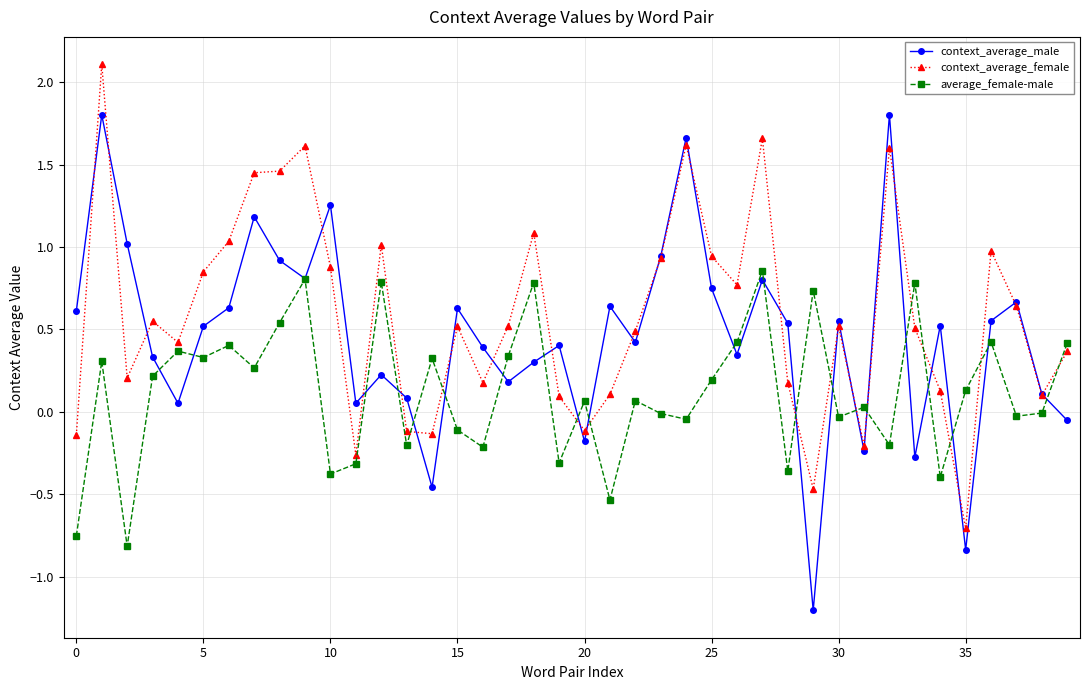

What is the value of the context_average_female point at the 7th from the left?

1.0